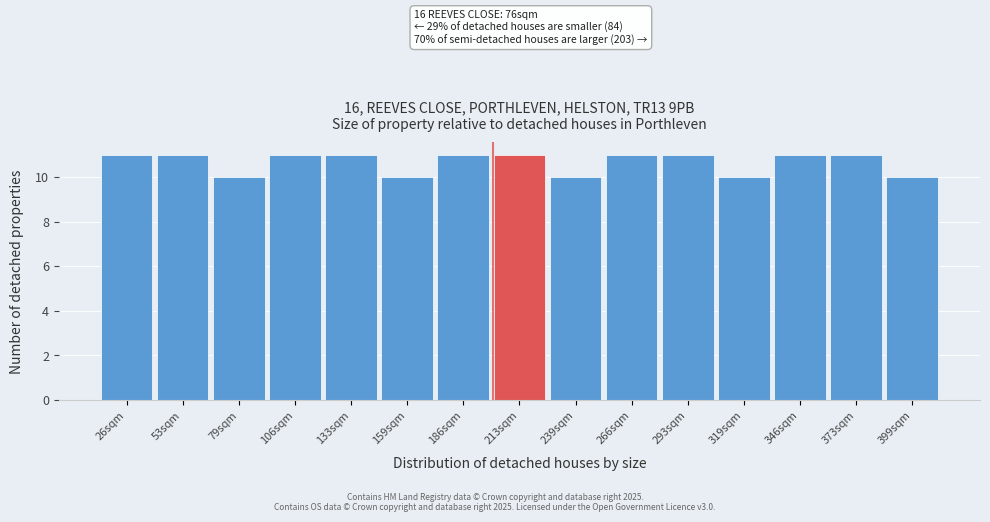

Reading right to left, transcribe all the data shown in this chart.

399sqm=10	373sqm=11	346sqm=11	319sqm=10	293sqm=11	266sqm=11	239sqm=10	213sqm=11	186sqm=11	159sqm=10	133sqm=11	106sqm=11	79sqm=10	53sqm=11	26sqm=11